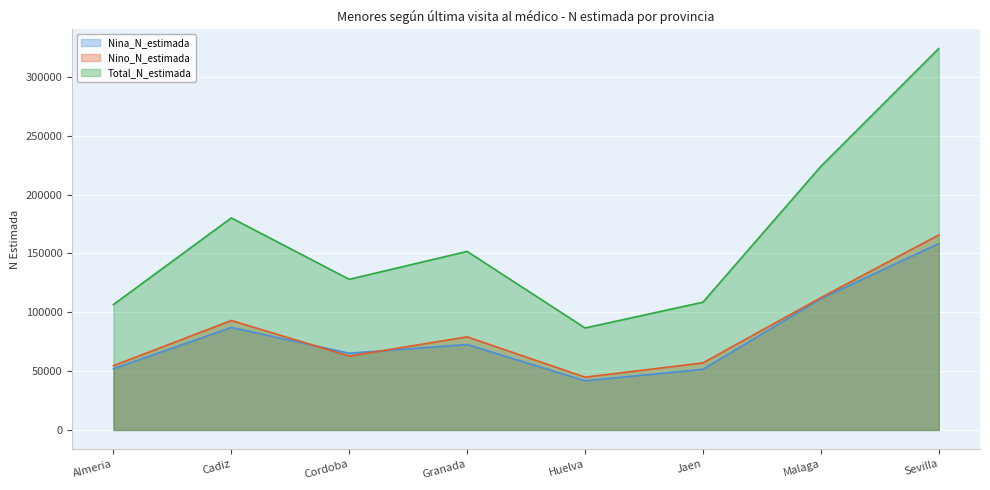

What are all the series names shown in the legend?

Nina_N_estimada, Nino_N_estimada, Total_N_estimada